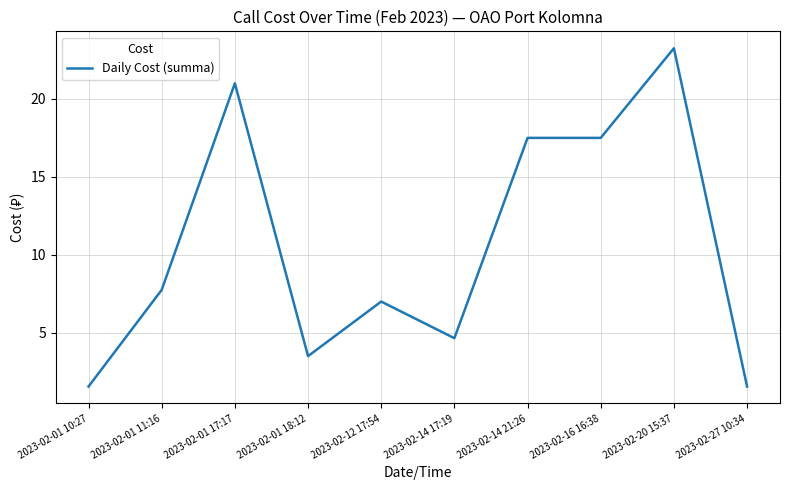

What is the minimum value shown in the chart?

1.6